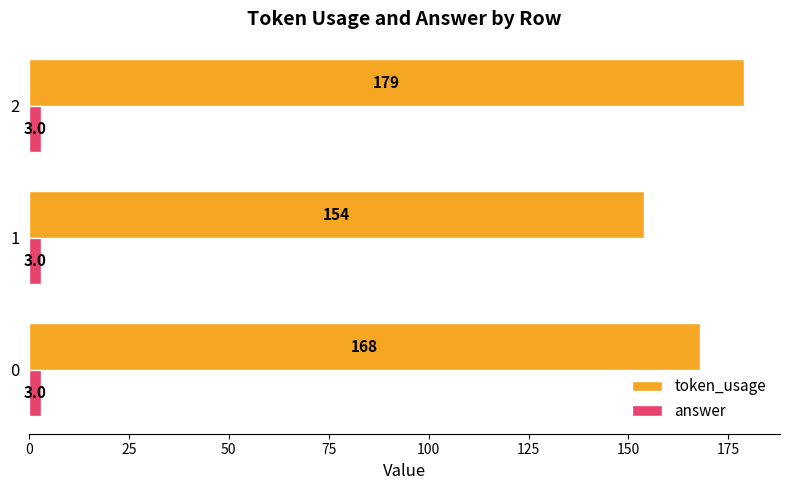

What is the difference between the maximum and minimum values in the token_usage series?

25